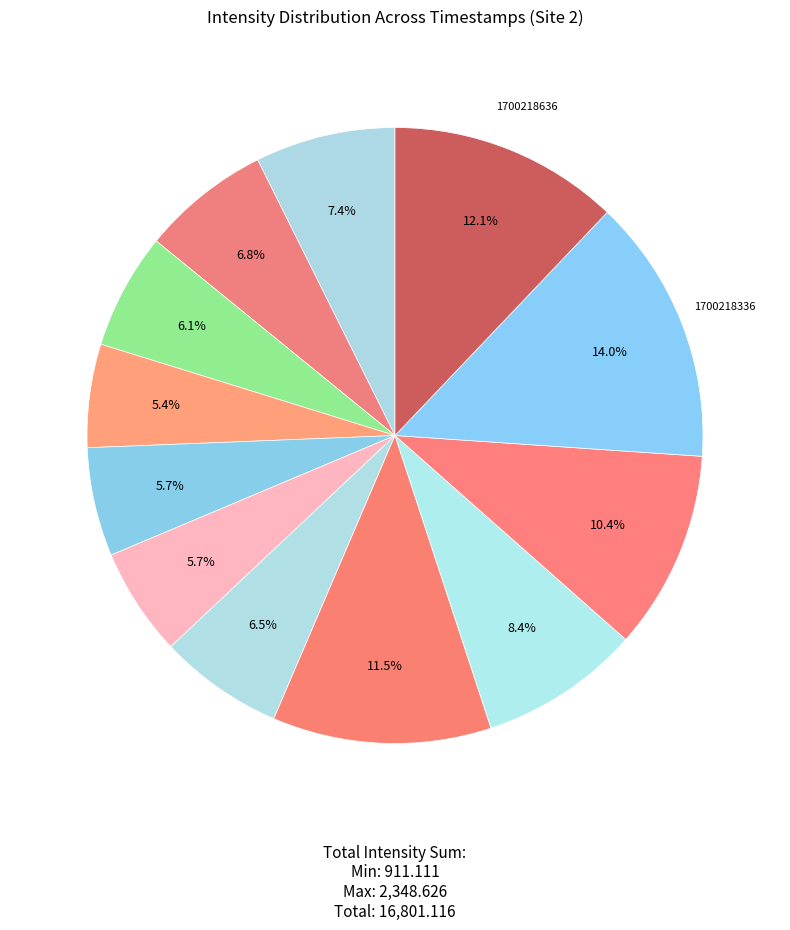

How many segments does this pie chart have?

12